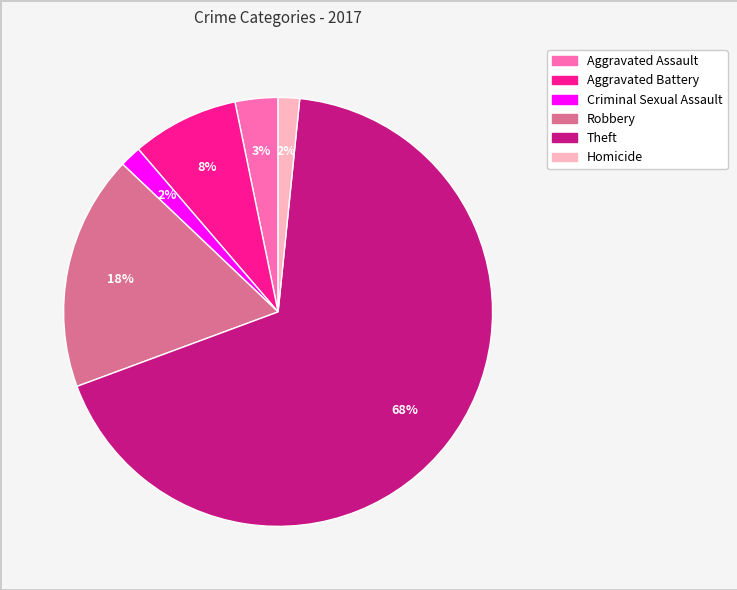

Is it true that Theft is 68% of the pie?

True